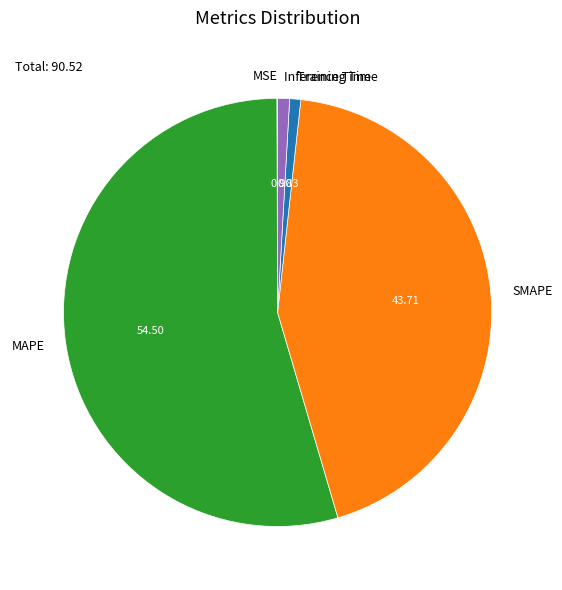

Combined, do SMAPE and MAPE account for over 50%?

Yes